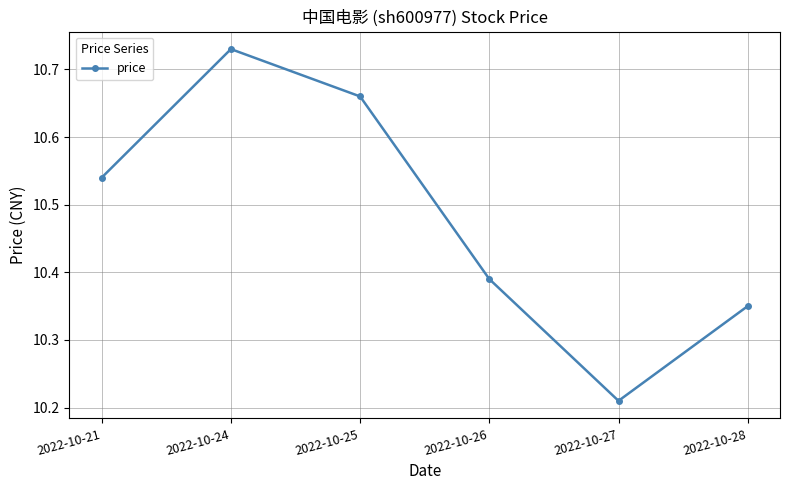

What is the sum of the values at 2022-10-21 and 2022-10-27?

20.8